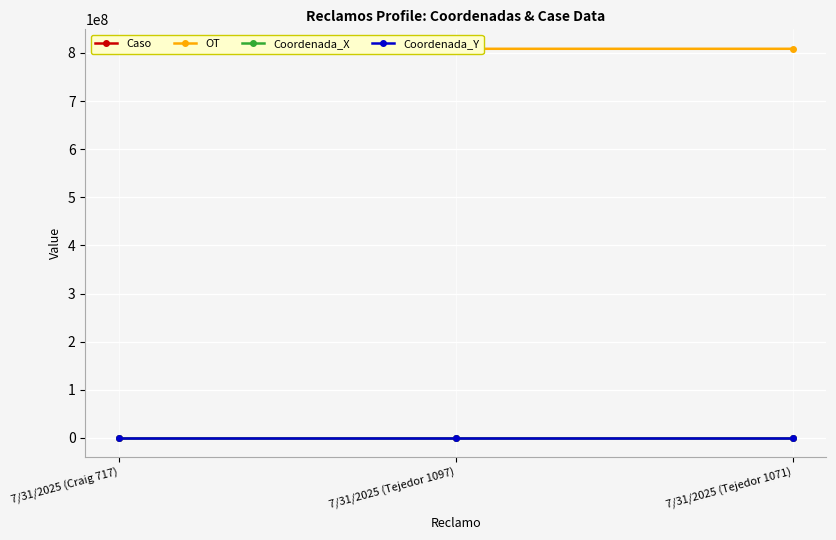

What is the difference between the Caso values at 7/31/2025 (Craig 717) and 7/31/2025 (Tejedor 1097)?

2.0